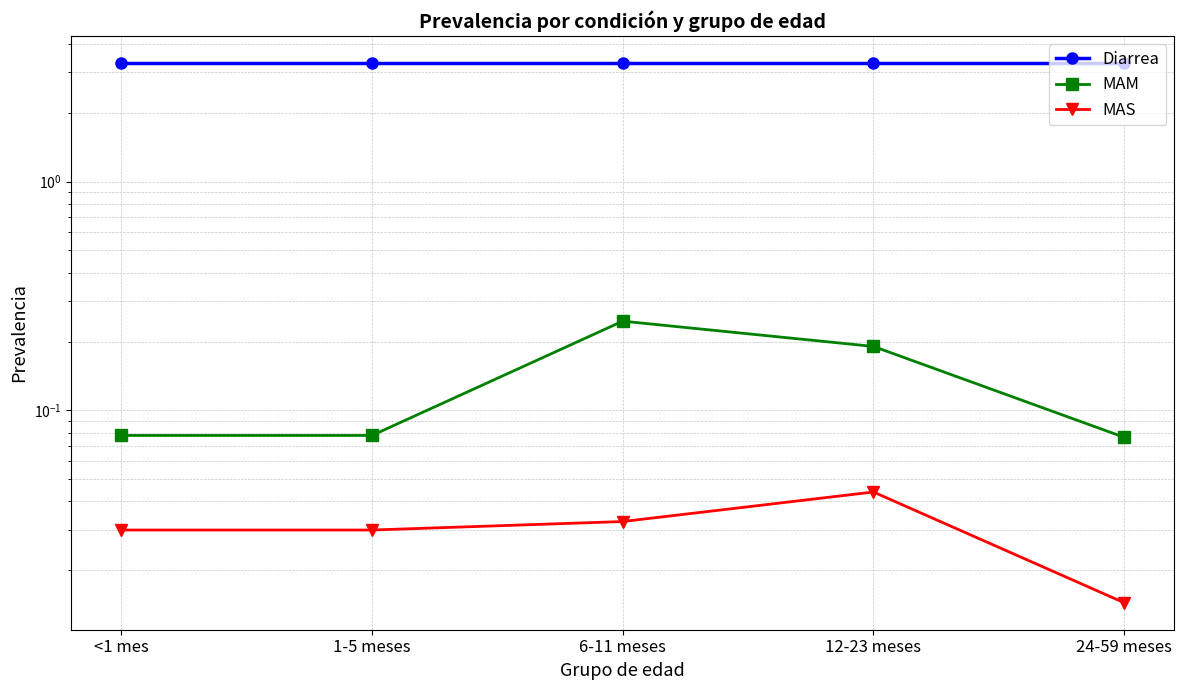

Reading right to left, list all the values displayed in this chart.

Diarrea: 3.3	3.3	3.3	3.3	3.3
MAM: 0.1	0.2	0.2	0.1	0.1
MAS: 0.0	0.0	0.0	0.0	0.0